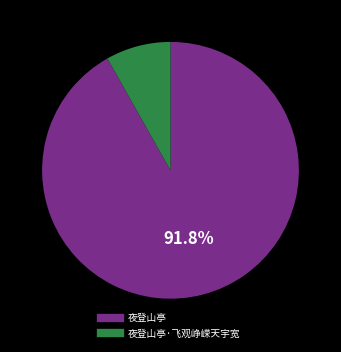

Does any single category account for the majority?

Yes